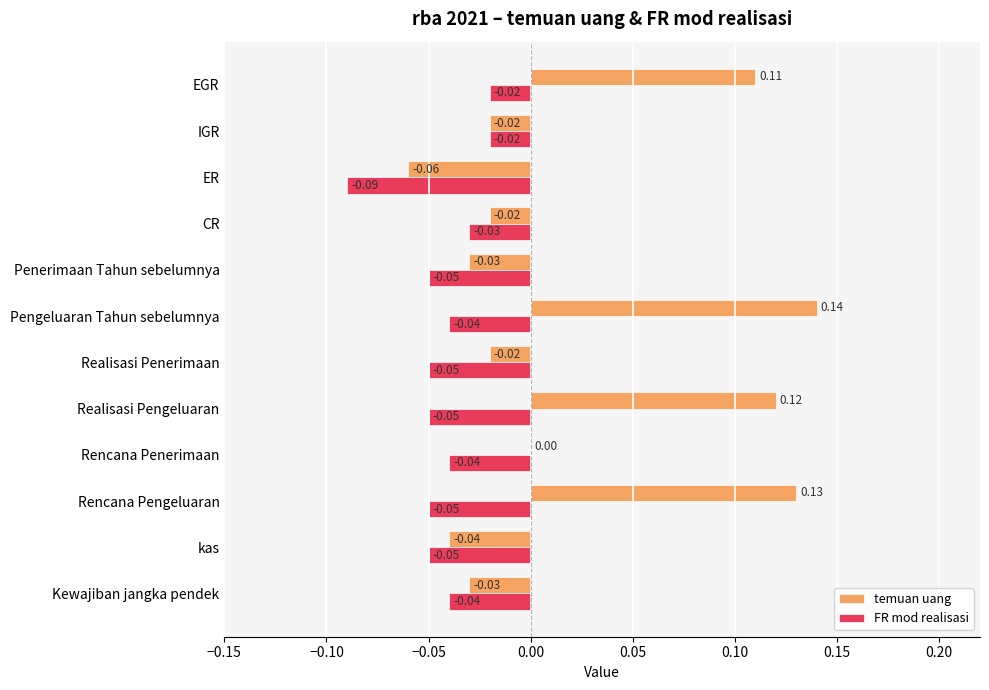

Which series changed the most between kas and Penerimaan Tahun sebelumnya?

temuan uang